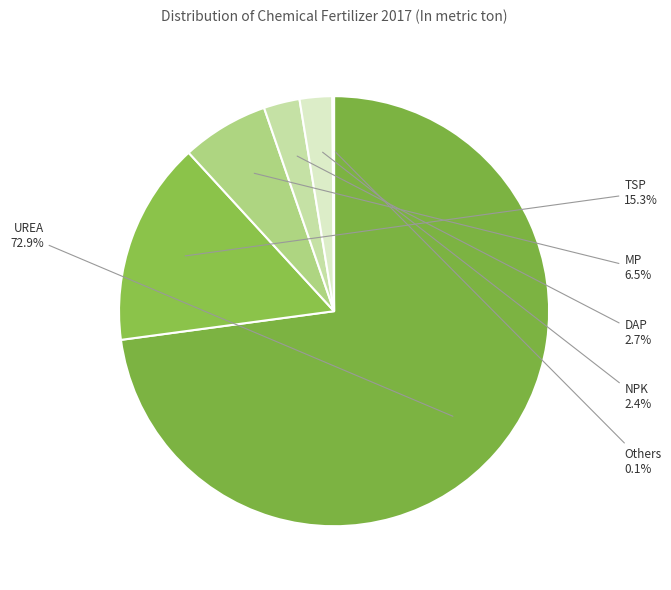

What is the ratio of the value at DAP to the value at TSP?

0.2